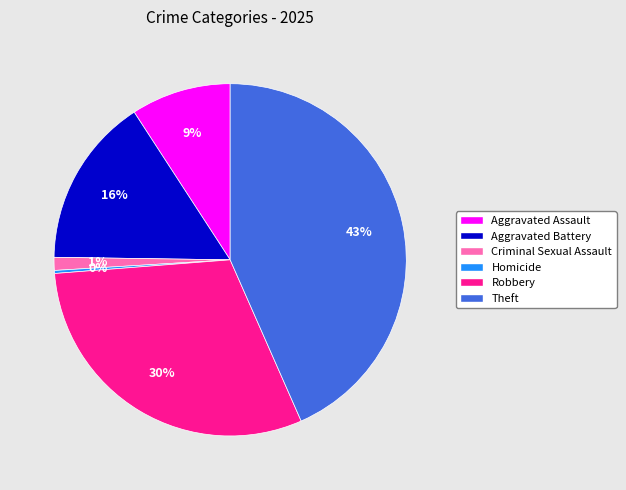

Which slice is the largest?

Theft